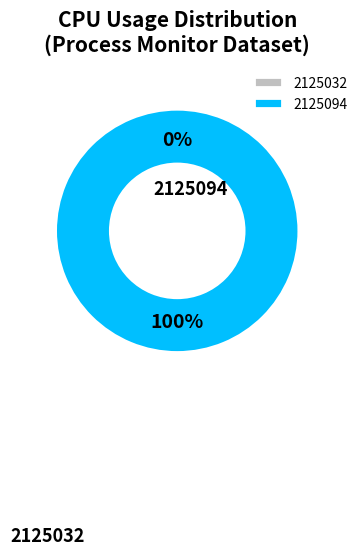

True or false: 2125032 accounts for 1% of the total.

False